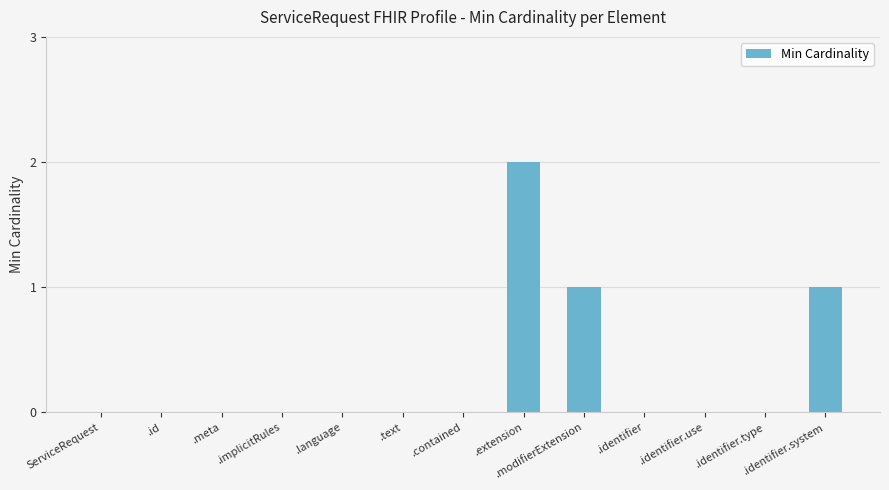

How many values are between 0 and 1?

12